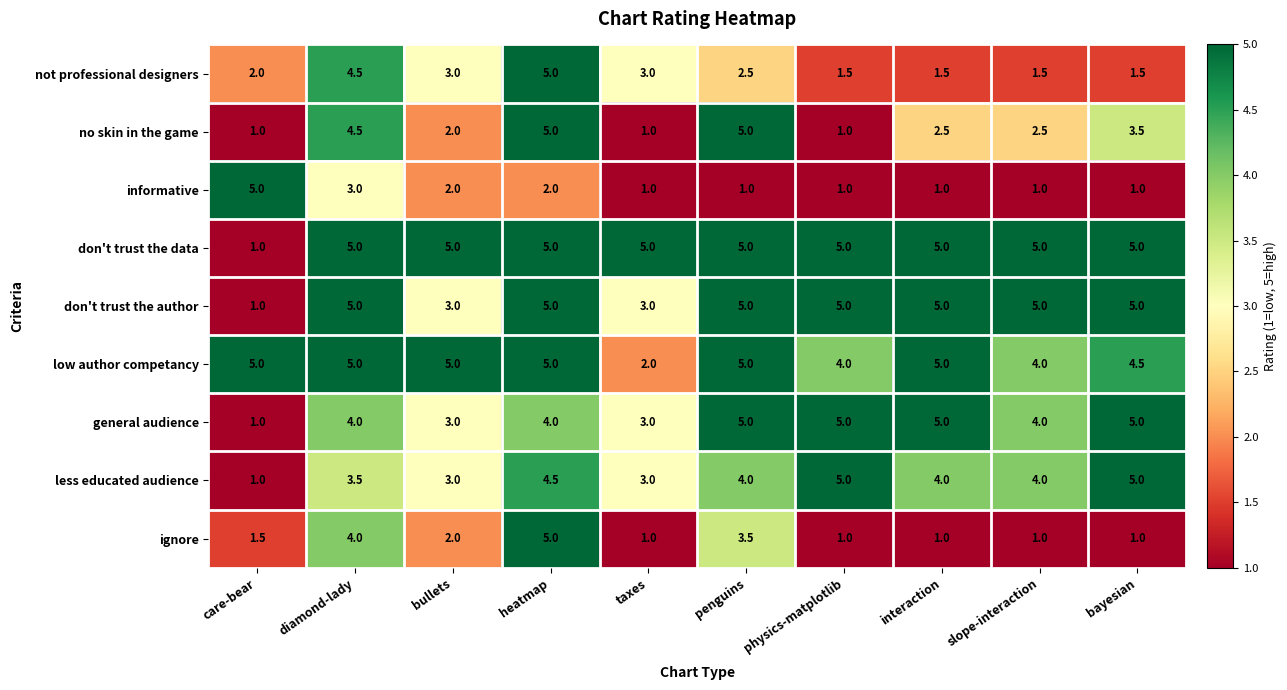

What is the difference between the maximum and minimum values in the low author competancy series?

3.0